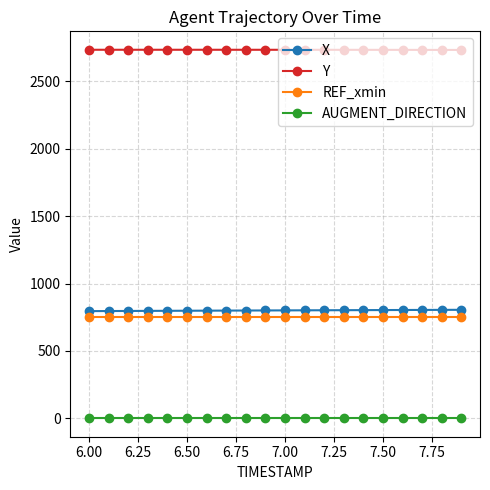

True or false: X and REF_xmin intersect in this chart.

False